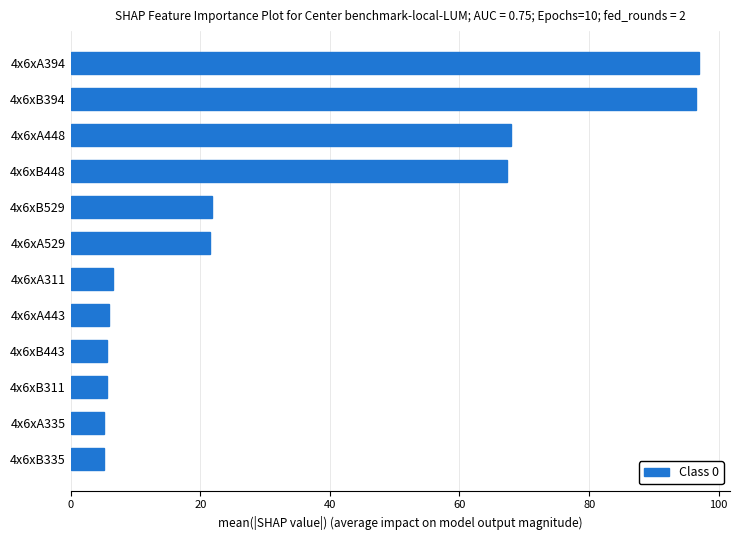

How many values exceed 21?

6